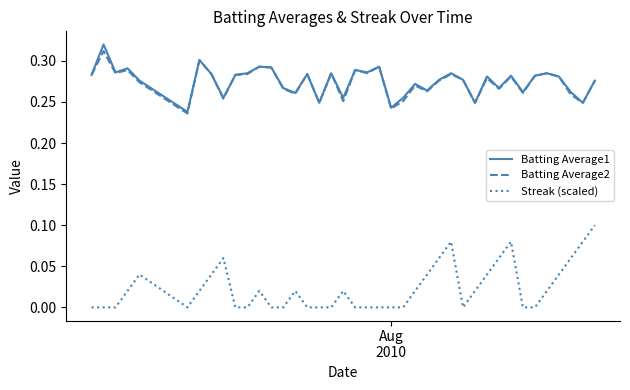

True or false: Batting Average1 and Streak (scaled) intersect in this chart.

False